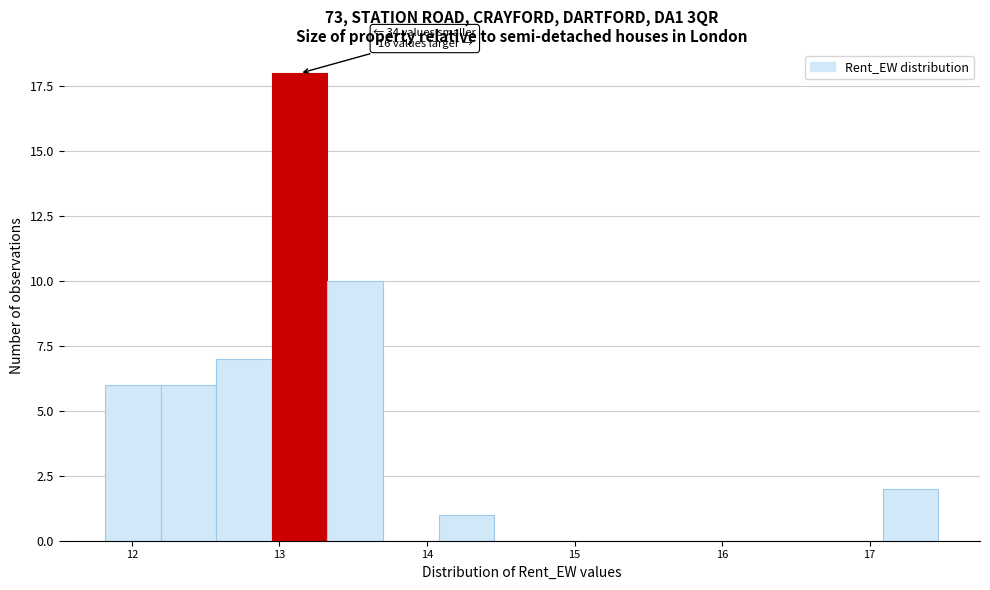

Read against the x-axis, roughly where is the centre of the tallest bar?

13.1